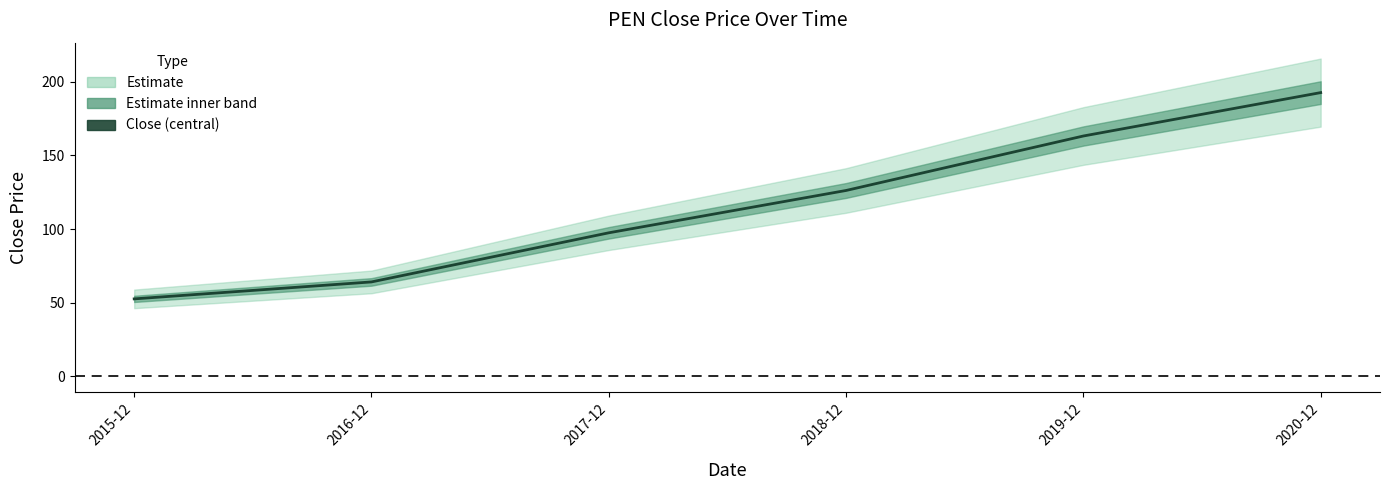

What is the difference between the maximum and second lowest values?

128.5